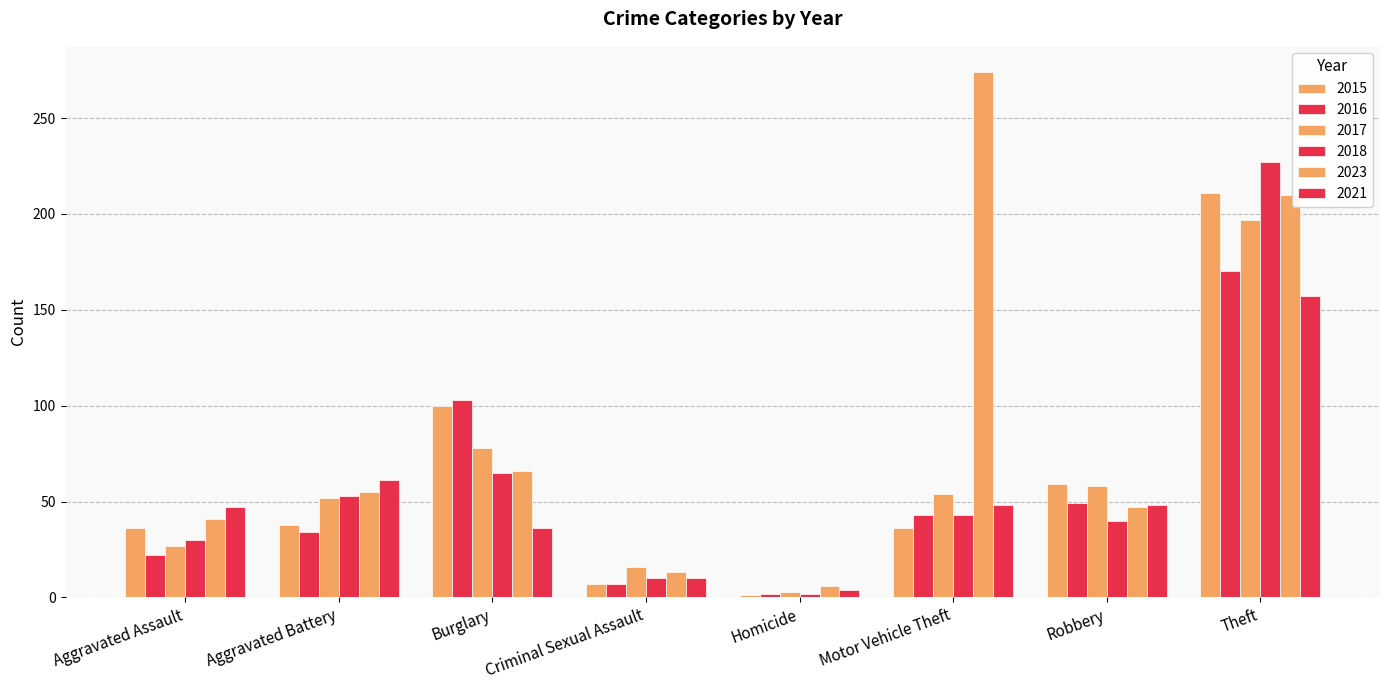

At which label does 2017 first exceed 54?

Burglary